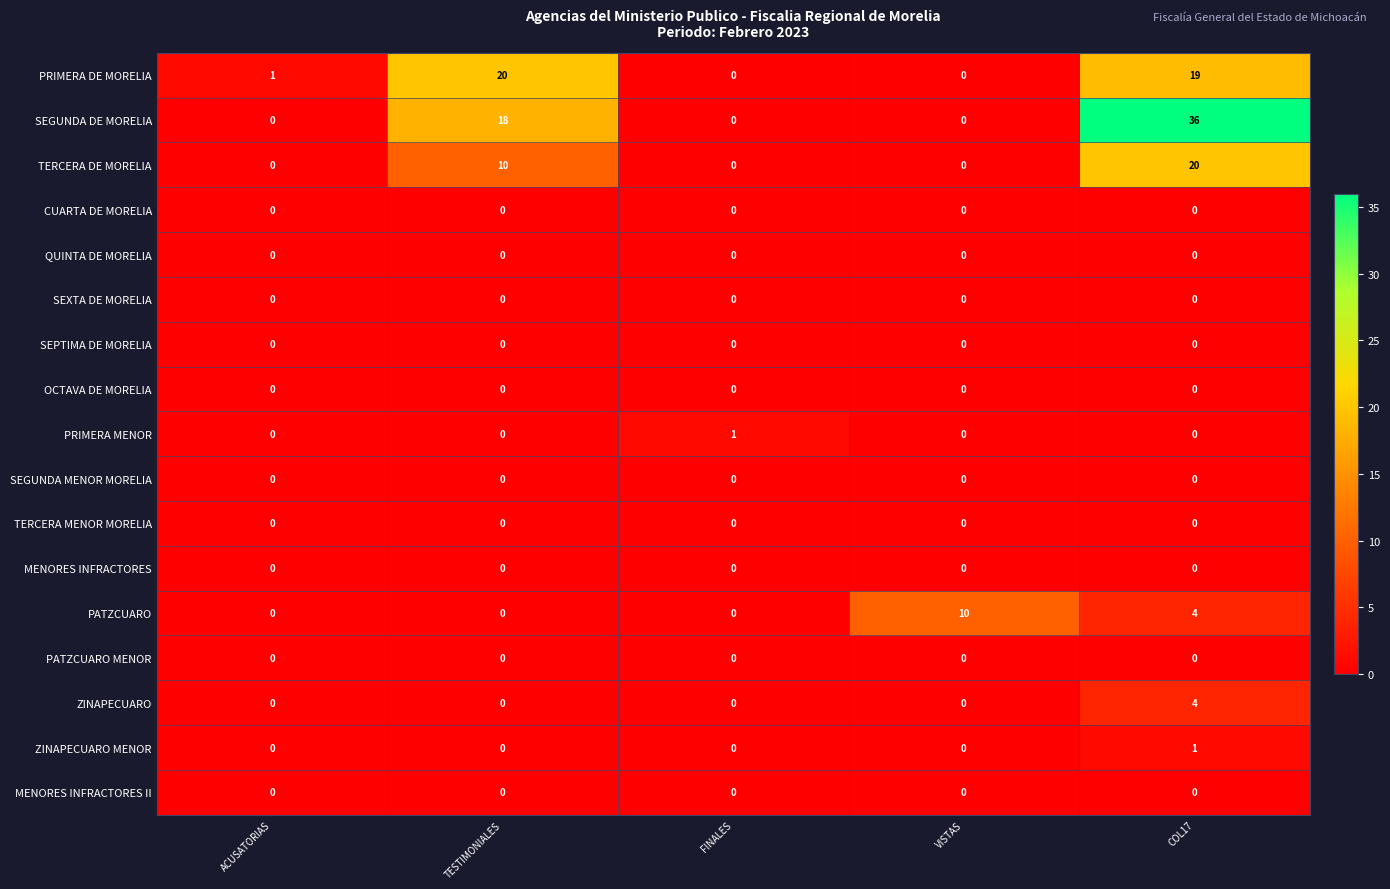

What is the maximum value shown in the chart?

36